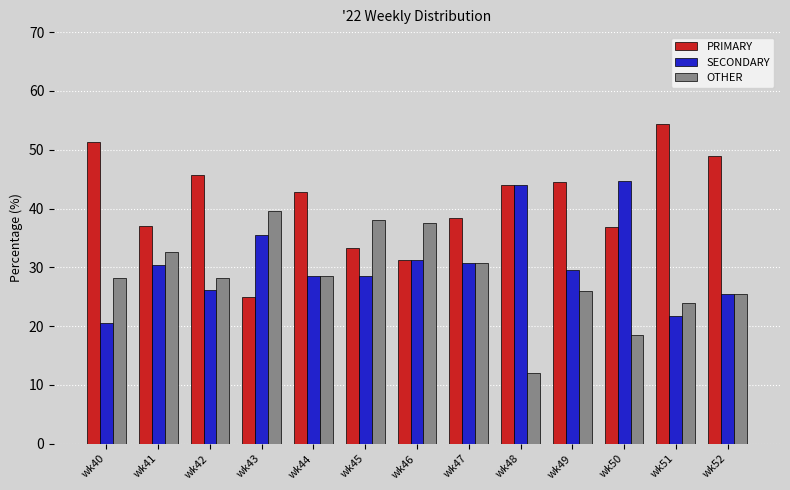

List the series in order of their peak value, highest first.

PRIMARY, SECONDARY, OTHER